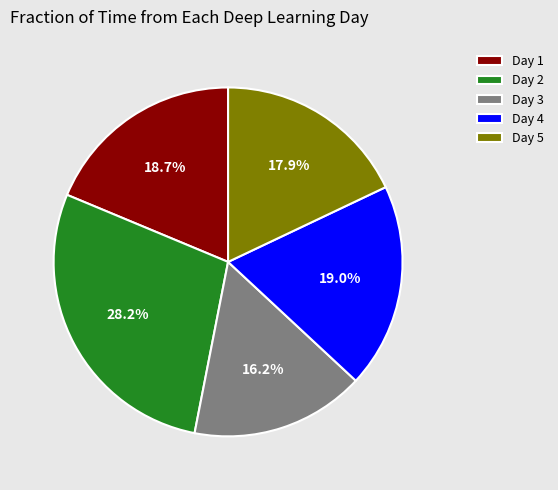

Combined, what portion of the pie is Day 4 and Day 1?

37.7%